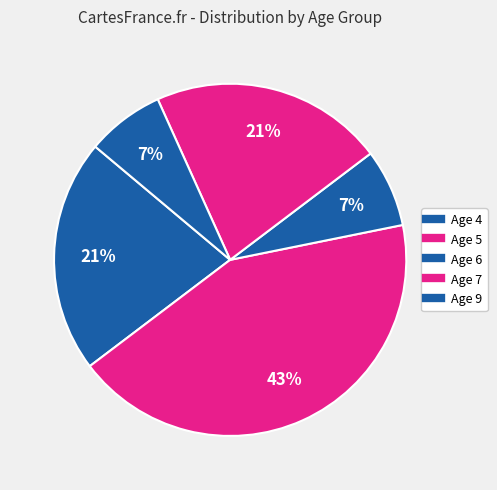

Combined, do Age 7 and Age 5 account for over 50%?

Yes